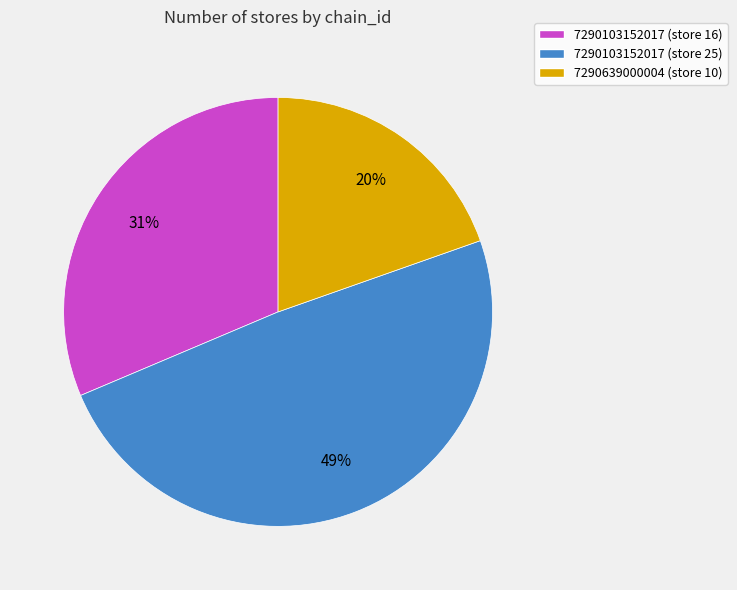

Which has a higher value, 7290103152017 (store 25) or 7290103152017 (store 16)?

7290103152017 (store 25)